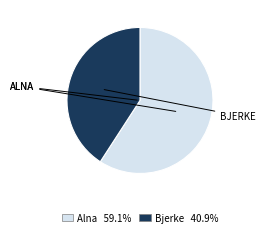

Rank the categories by value from highest to lowest.

Alna, Bjerke